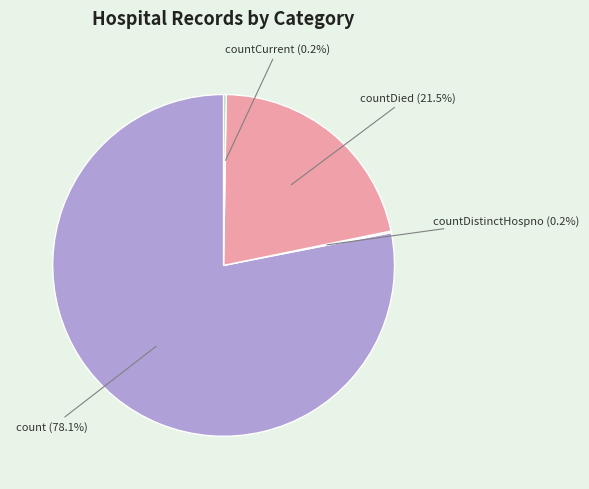

Does any single category account for the majority?

Yes